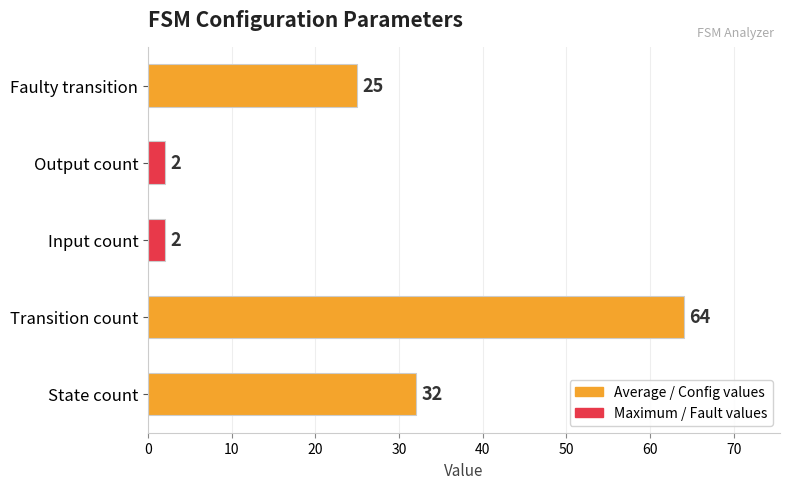

Which category has the highest value across all series?

Transition count